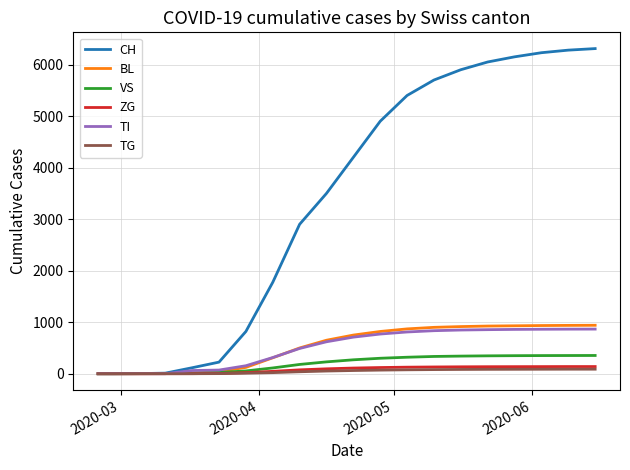

How many lines are shown in the chart?

6